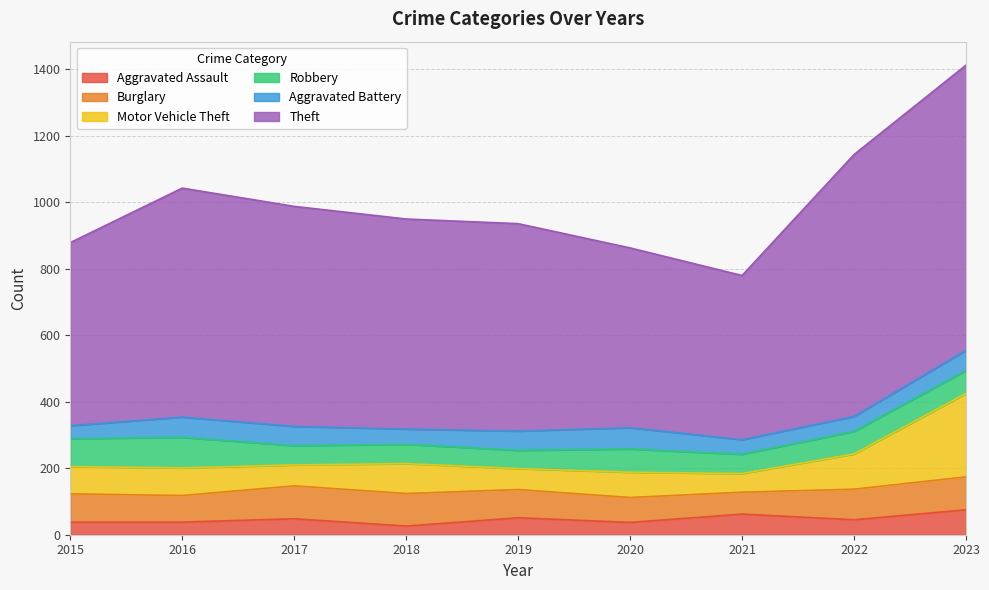

How many categories are shown in the chart?

9